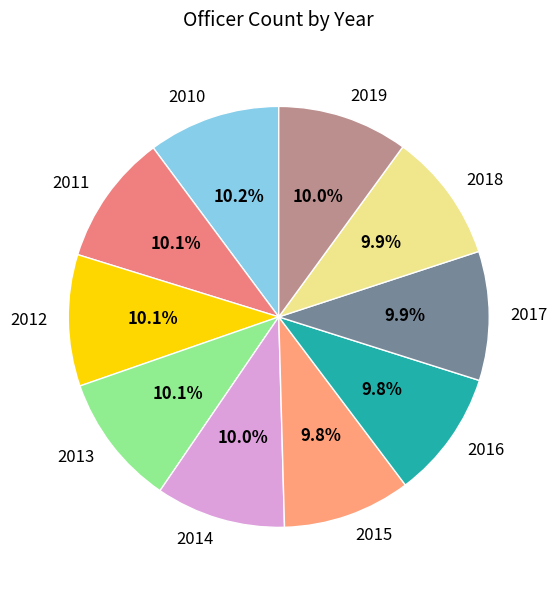

Combined, do 2016 and 2010 account for over 50%?

No